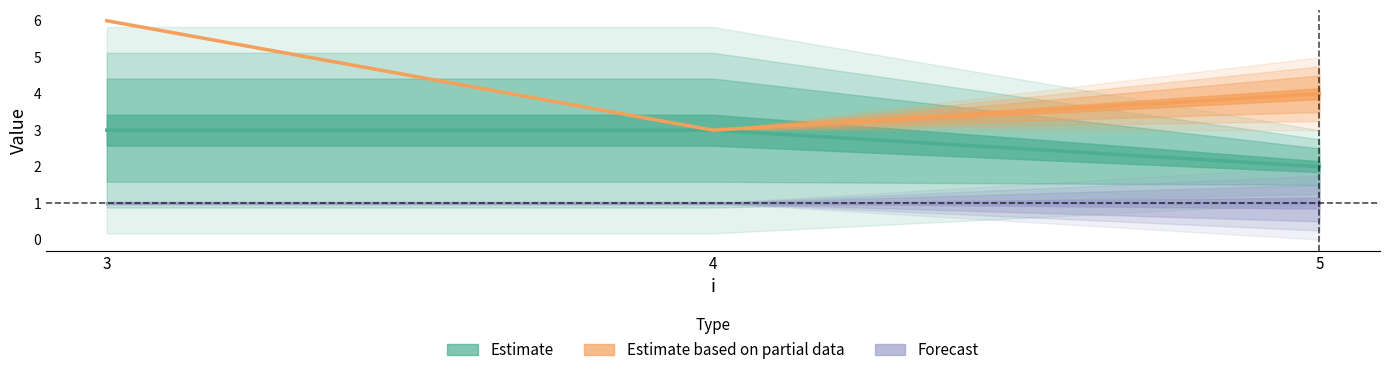

How many lines are shown in the chart?

3